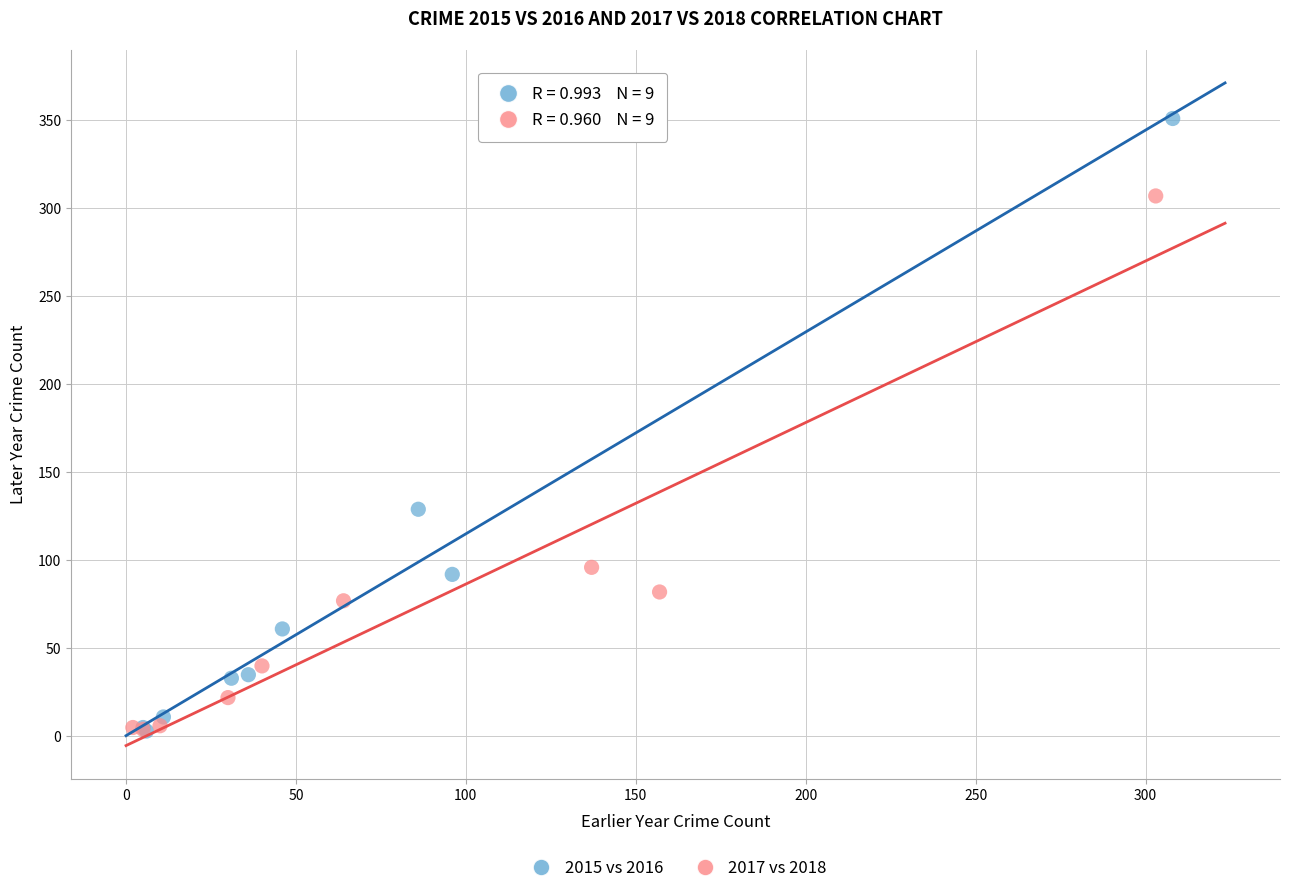

Which series reaches the maximum Y coordinate?

2015 vs 2016